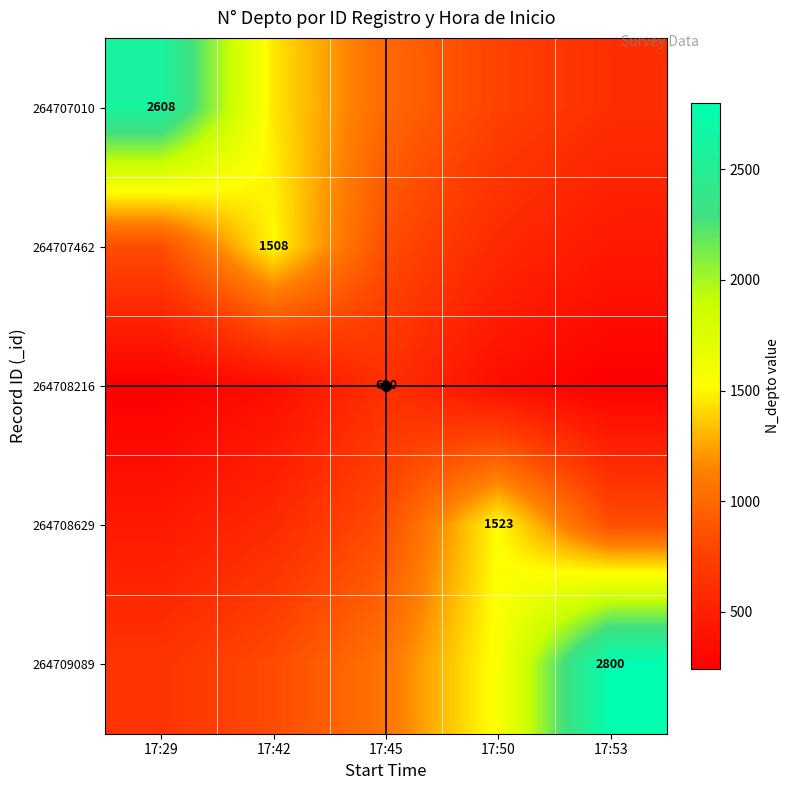

How many data points does each series have?

5